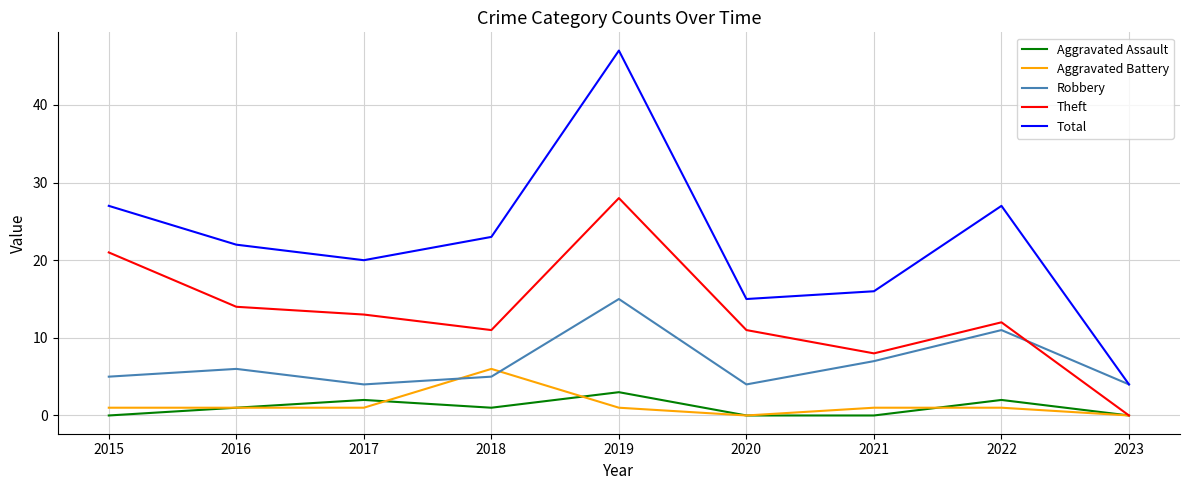

True or false: Total and Aggravated Assault cross at least once.

False